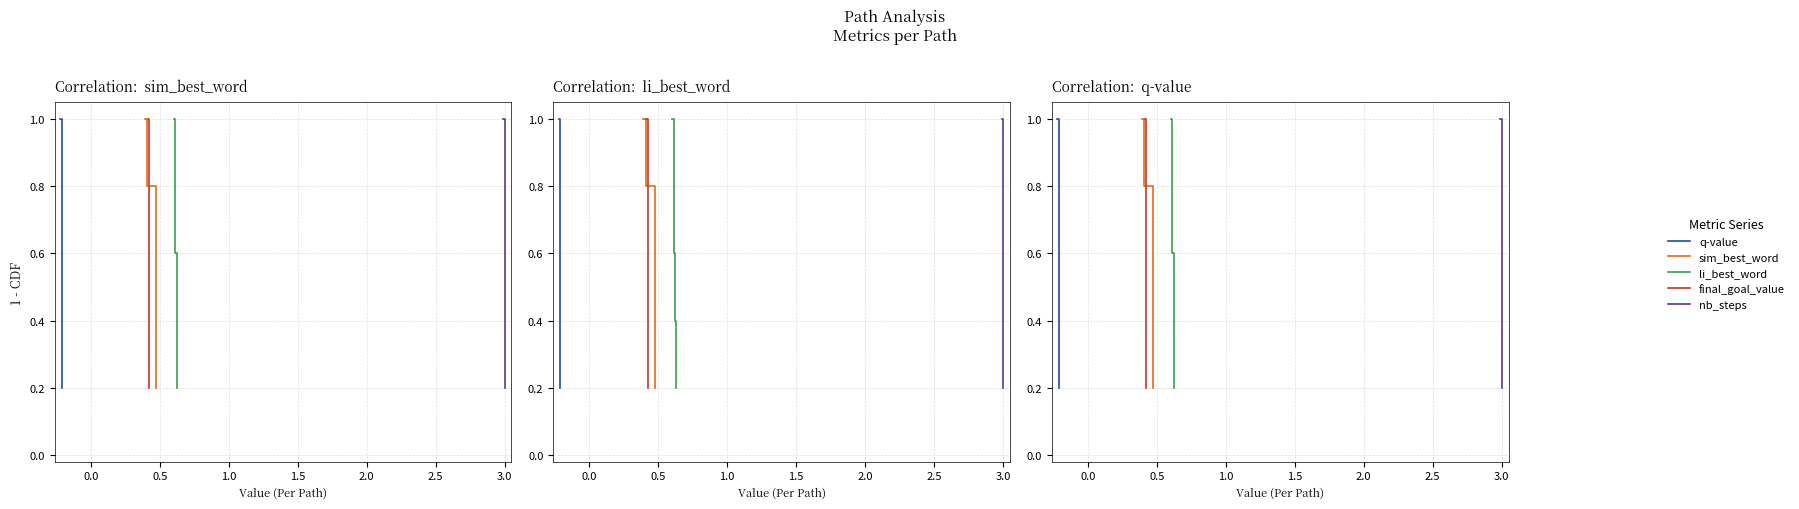

True or false: li_best_word and nb_steps cross at least once.

False